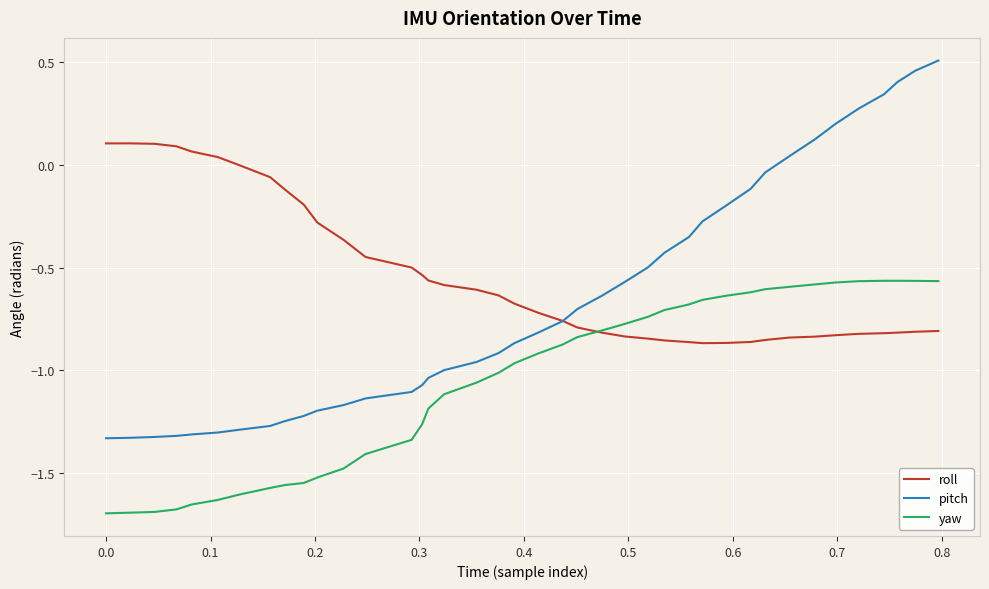

True or false: yaw and pitch cross at least once.

False